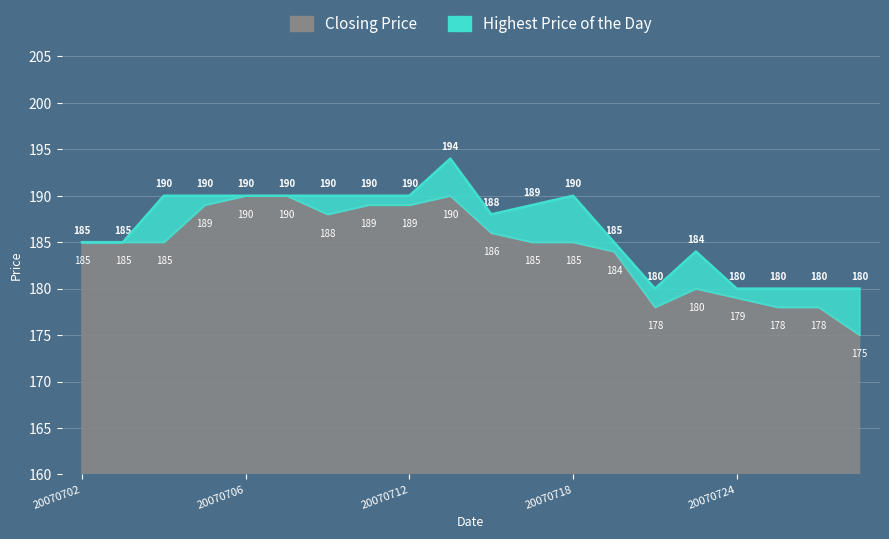

At which category is the sum across all series the highest?

20070713